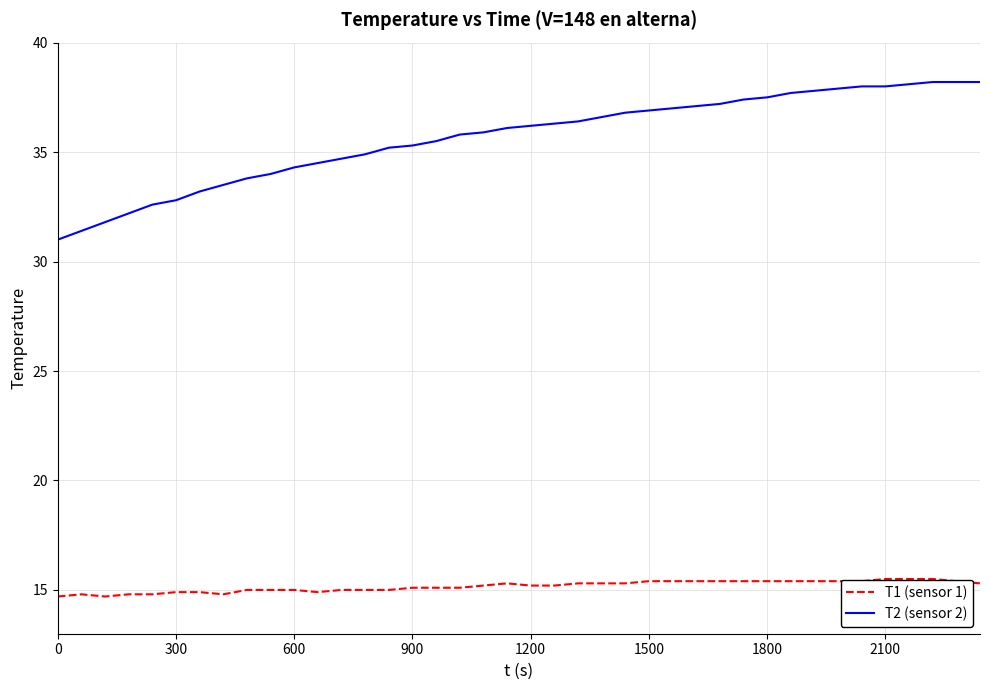

What are all the series names shown in the legend?

T1 (sensor 1), T2 (sensor 2)